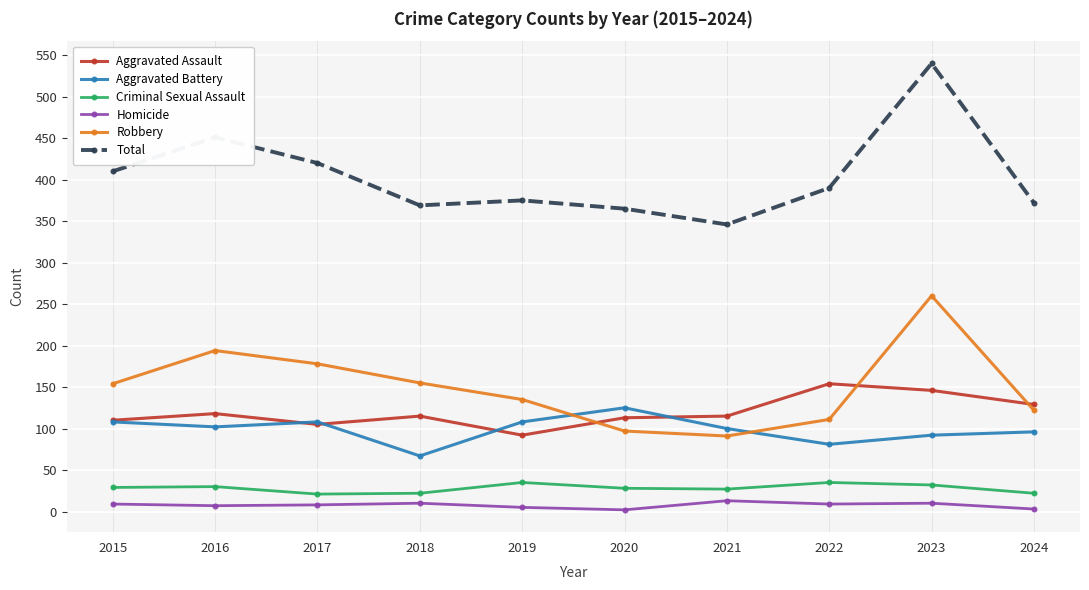

Rank the series by their maximum value, from highest to lowest.

Total, Robbery, Aggravated Assault, Aggravated Battery, Criminal Sexual Assault, Homicide